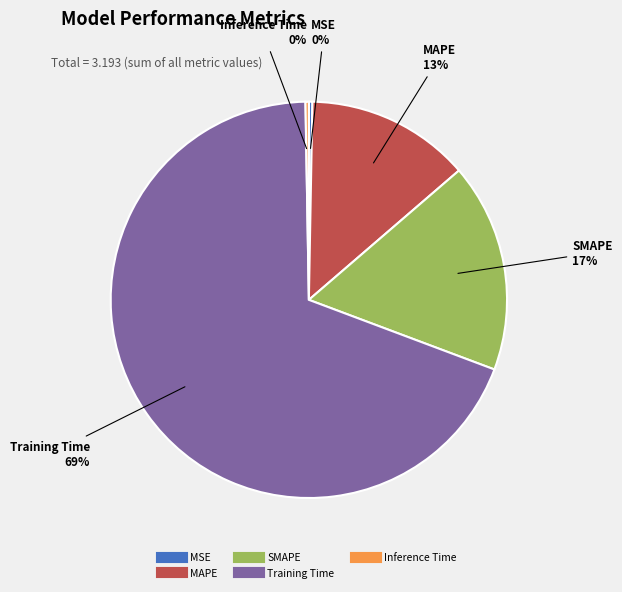

Is the sum of Training Time and MAPE greater than half?

Yes